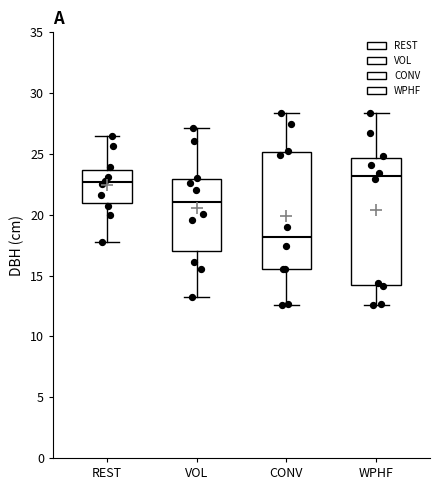

Reading left to right, read every box against the y-axis: the position of its median line, the range the box covers, and the ends of its whiskers. The values are not printed on the chart, so give them approximately, as read against the axis.

REST: median 22.5, box 21.0 to 23.5, whiskers 18.0 to 26.5
VOL: median 21.0, box 17.0 to 23.0, whiskers 13.0 to 27.0
CONV: median 18.0, box 15.5 to 25.0, whiskers 12.5 to 28.5
WPHF: median 23.0, box 14.0 to 24.5, whiskers 12.5 to 28.5